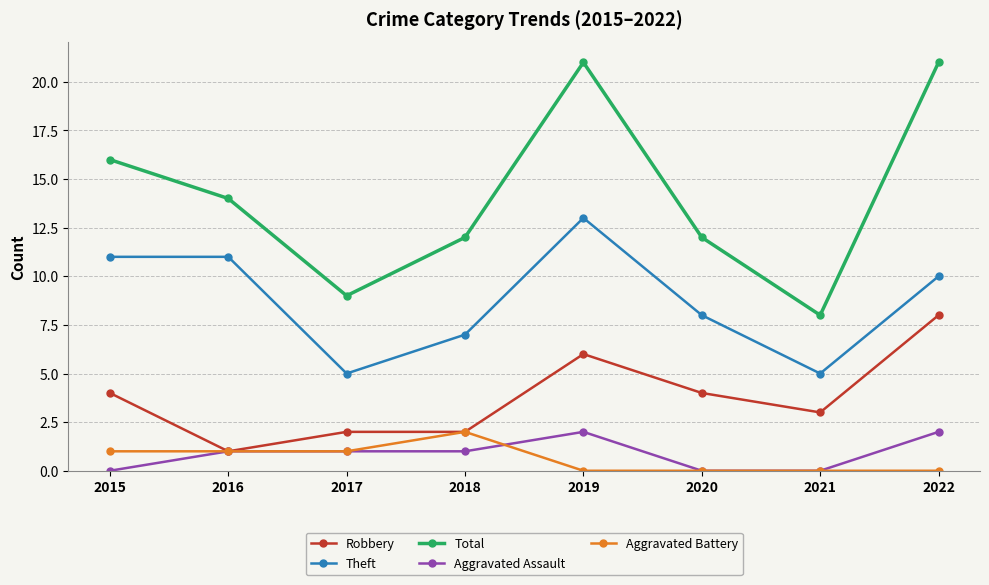

Reading left to right, list all the values displayed in this chart.

Robbery: 4	1	2	2	6	4	3	8
Theft: 11	11	5	7	13	8	5	10
Total: 16	14	9	12	21	12	8	21
Aggravated Assault: 0	1	1	1	2	0	0	2
Aggravated Battery: 1	1	1	2	0	0	0	0